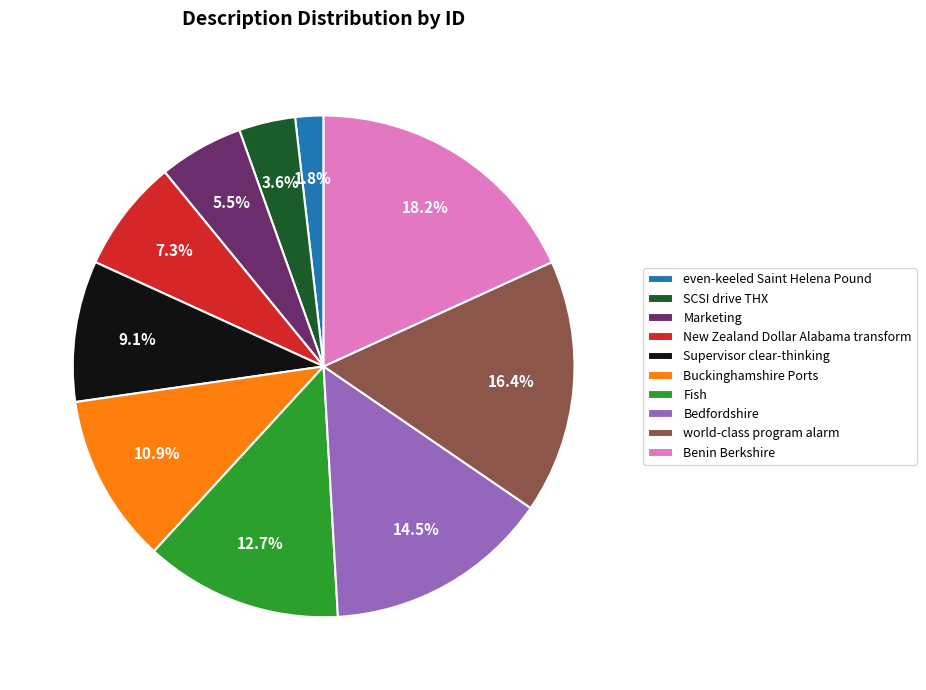

To the nearest percent, what is the combined percentage of Benin Berkshire and Bedfordshire?

33%